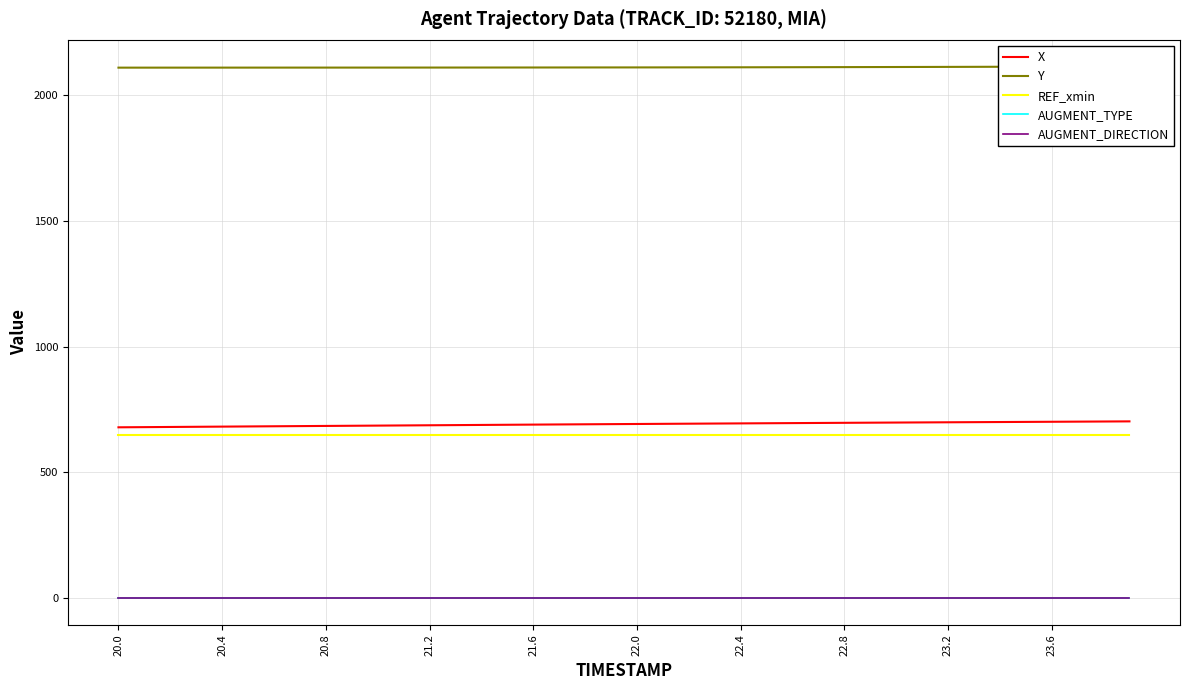

Does the chart have visible grid lines?

Yes